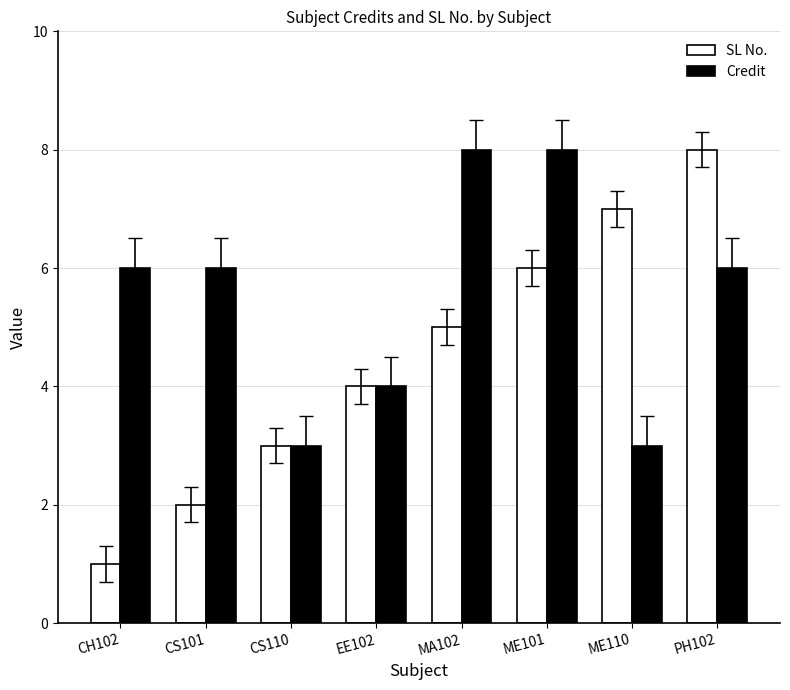

Count the Credit values in the range 4 to 8.

6